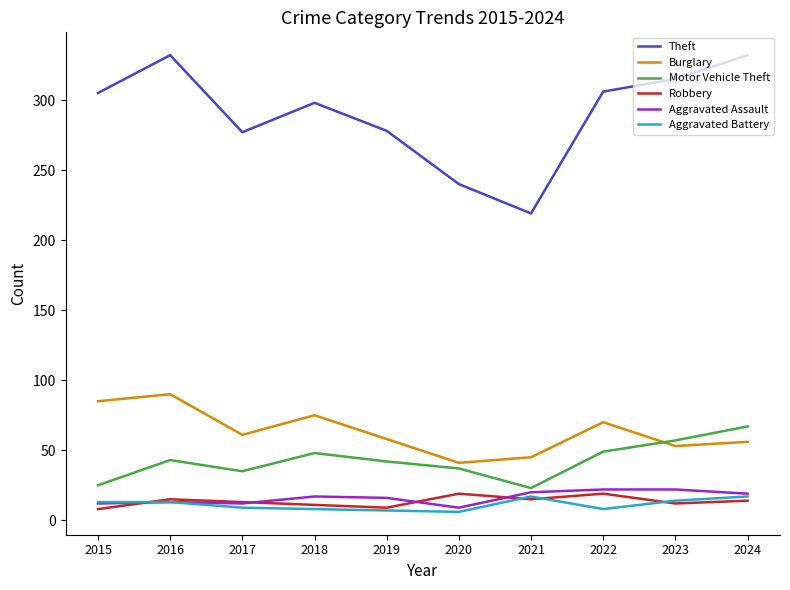

At which label does Theft reach its minimum?

2021